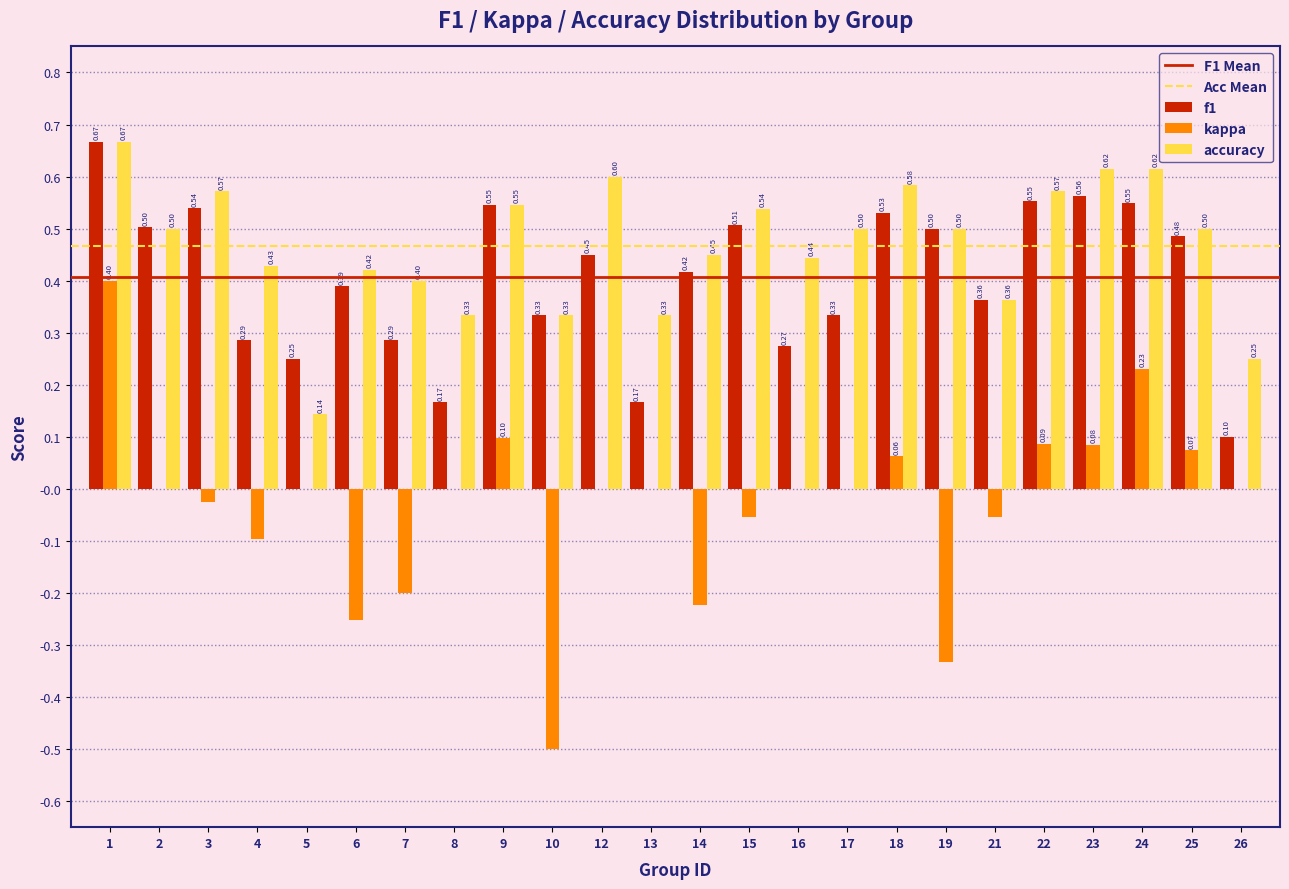

Is the value of f1 at 17 greater than the value of kappa at 12?

Yes